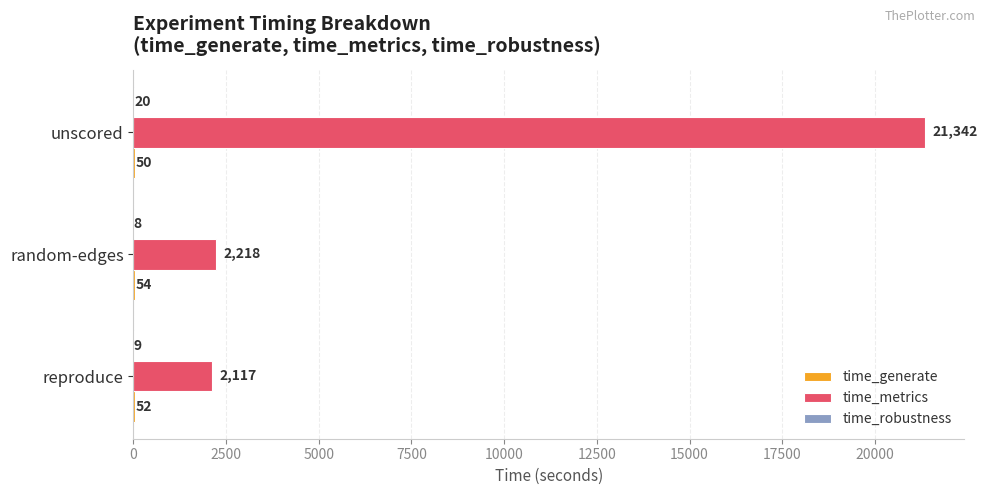

At which category is the sum across all series the highest?

unscored